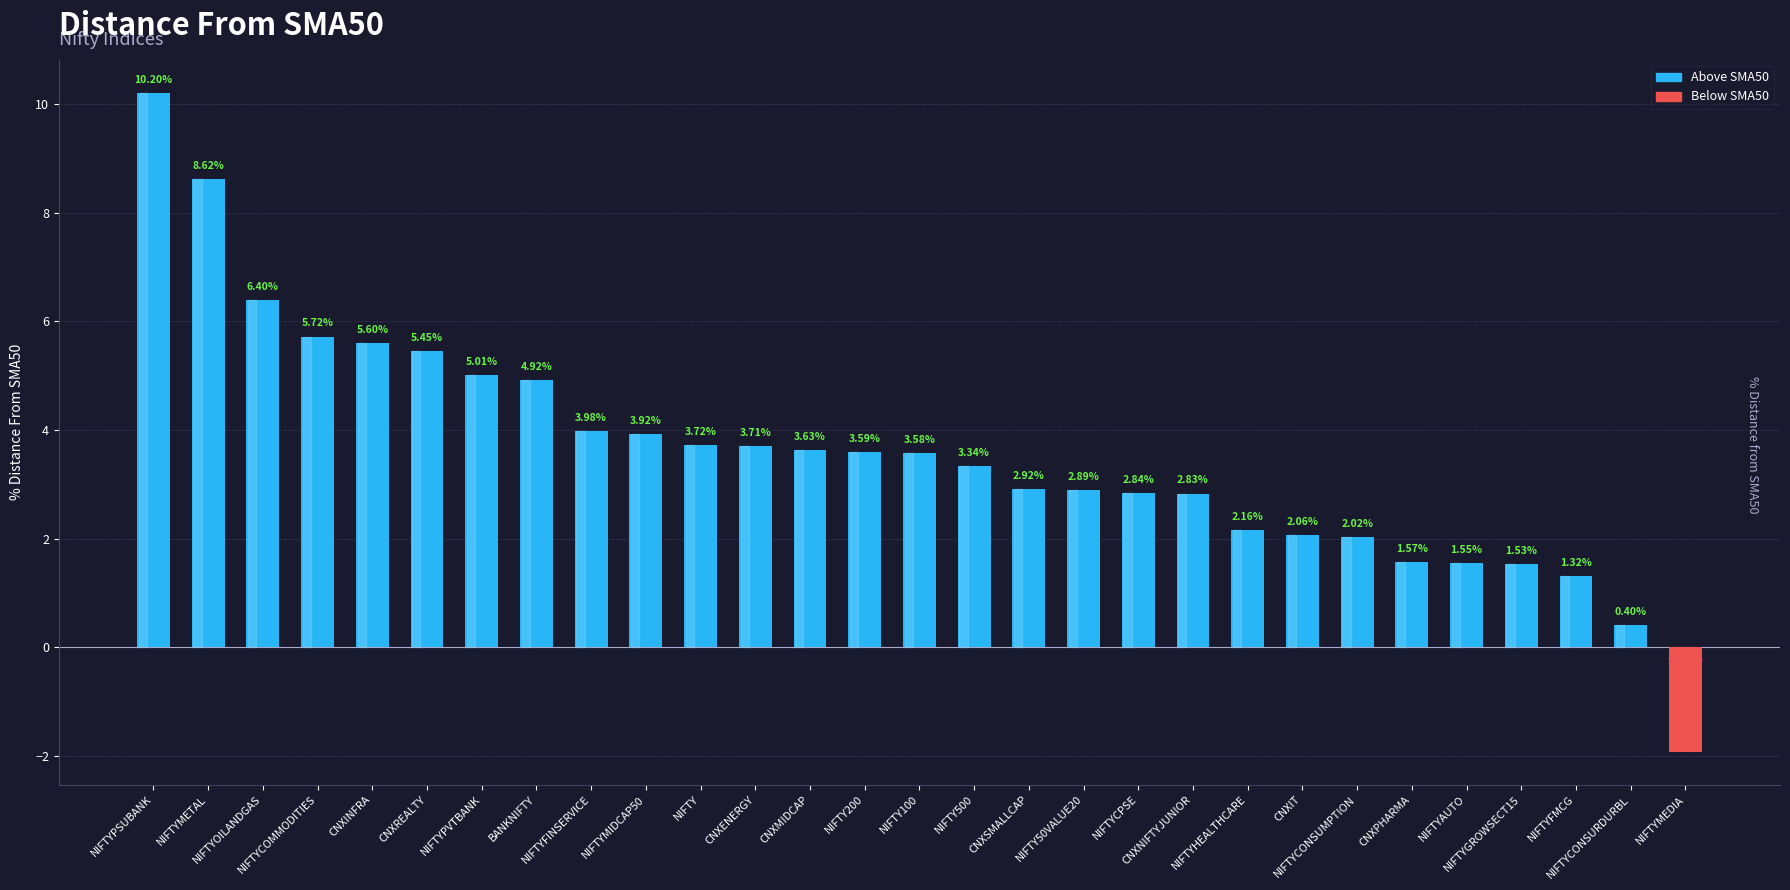

What is the sum of all values?

103.6